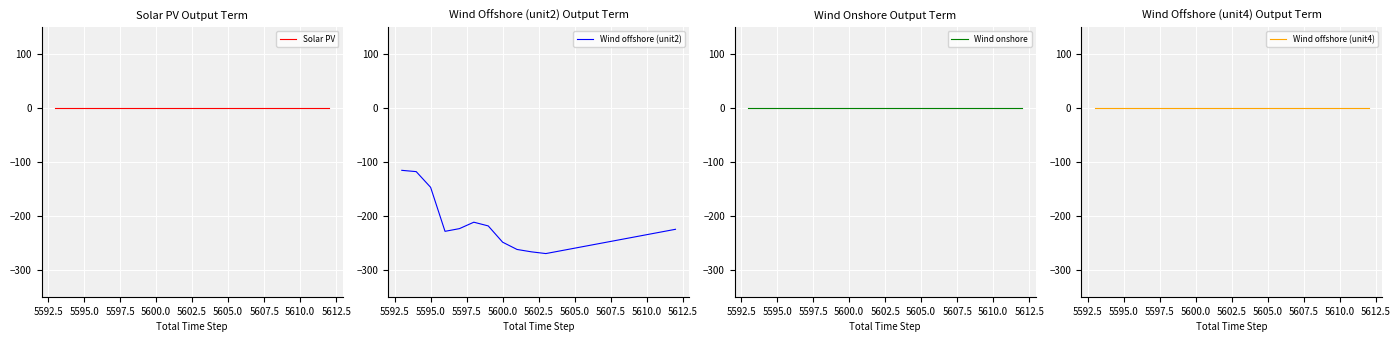

What are all the series names shown in the legend?

Solar PV, Wind offshore (unit2), Wind onshore, Wind offshore (unit4)